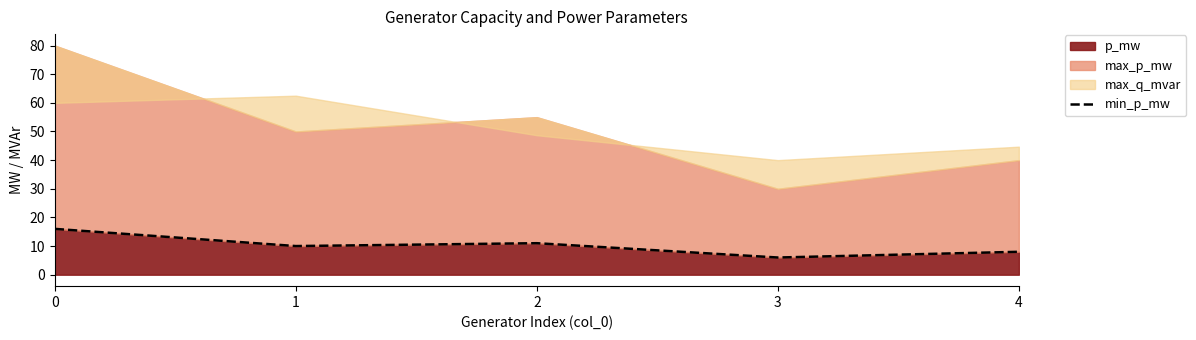

Does the chart have visible grid lines?

No